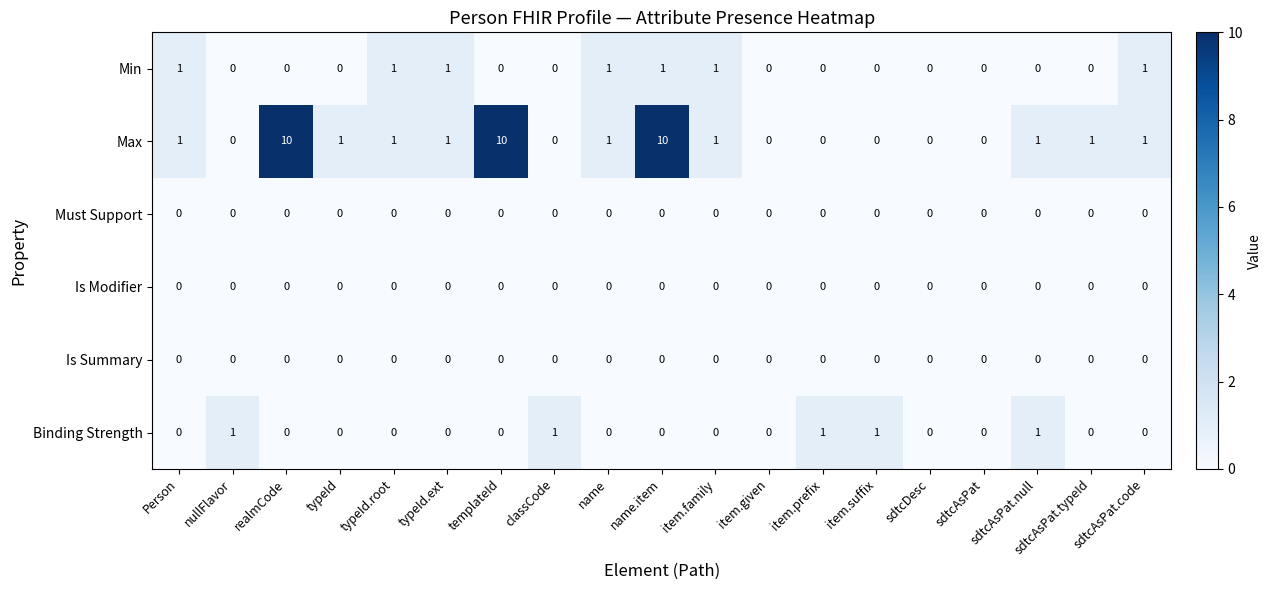

True or false: Max has a value of 1 at sdtcAsPat.code.

True